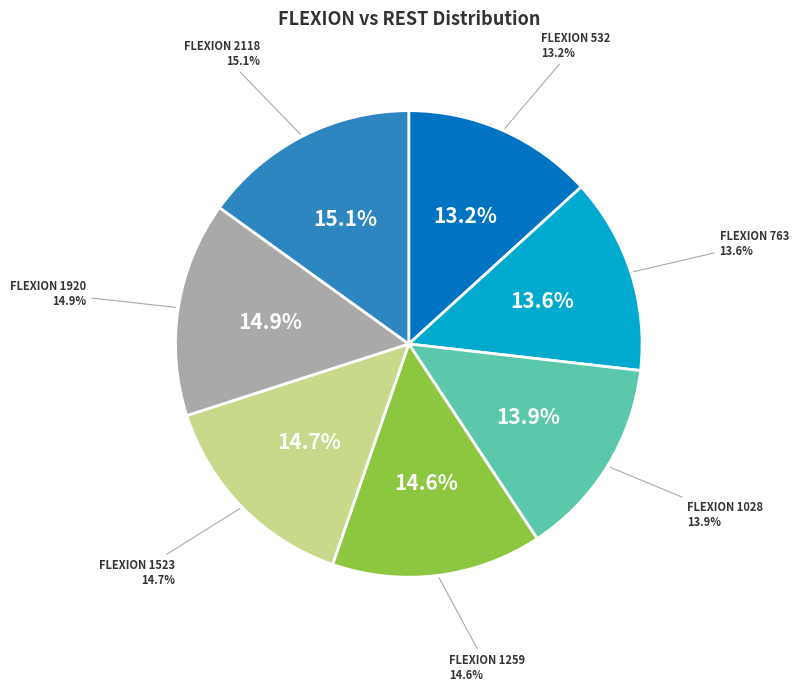

To the nearest percent, what portion does 1523 represent?

15%